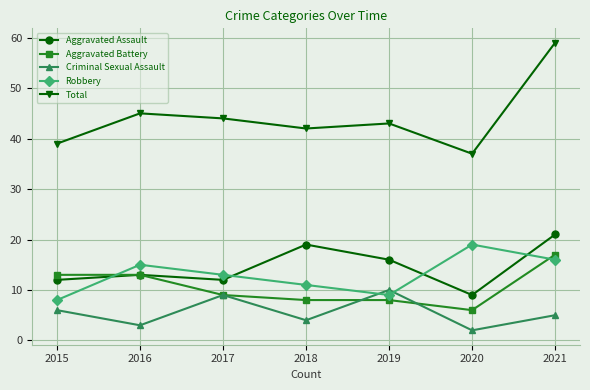

What are all the series names shown in the legend?

Aggravated Assault, Aggravated Battery, Criminal Sexual Assault, Robbery, Total